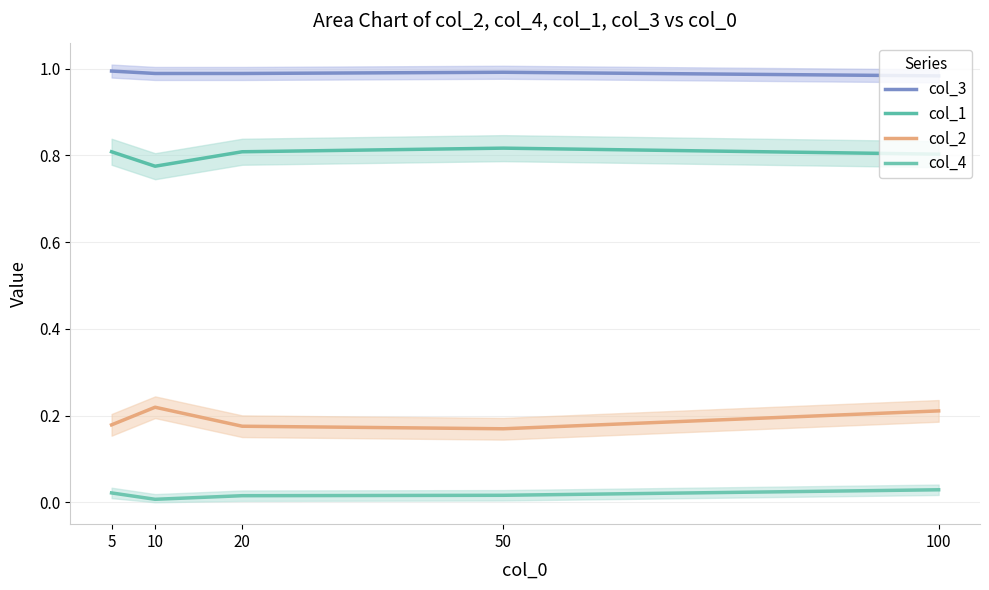

True or false: col_3 and col_1 intersect in this chart.

False